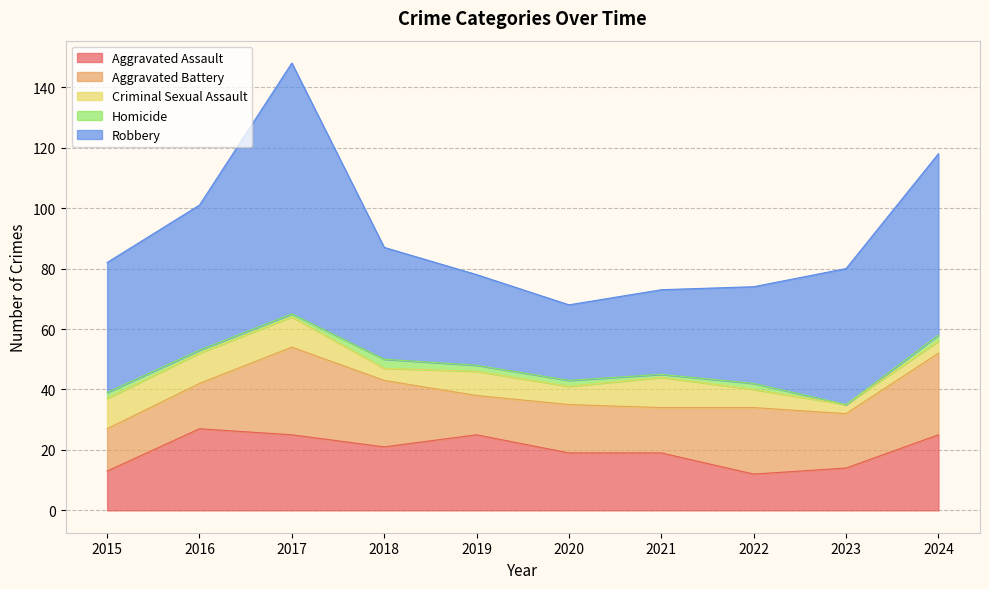

Which series has the largest total across all categories?

Robbery